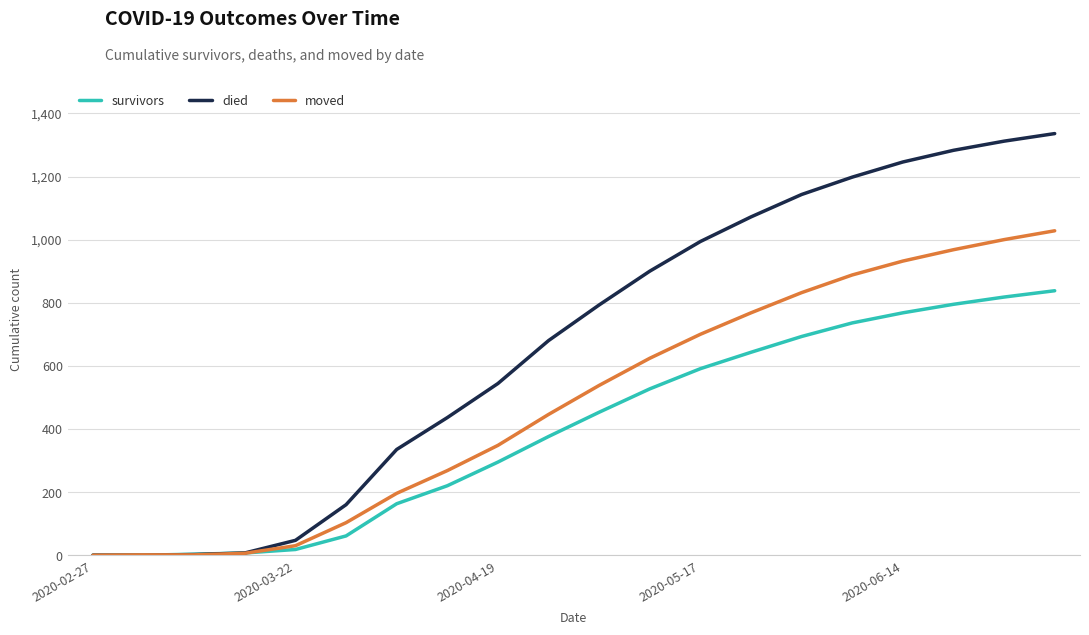

Which series has the largest total across all categories?

died